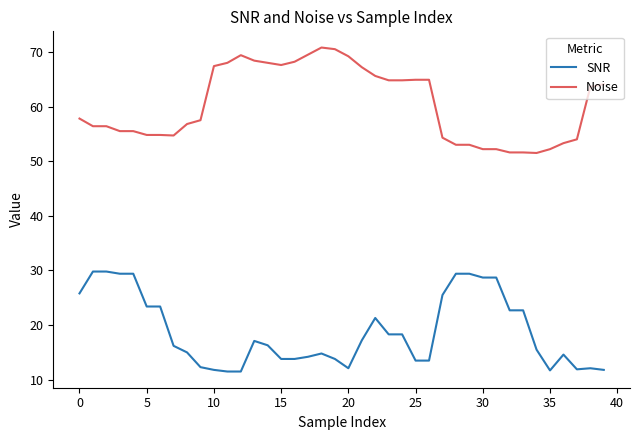

What are all the series names shown in the legend?

SNR, Noise